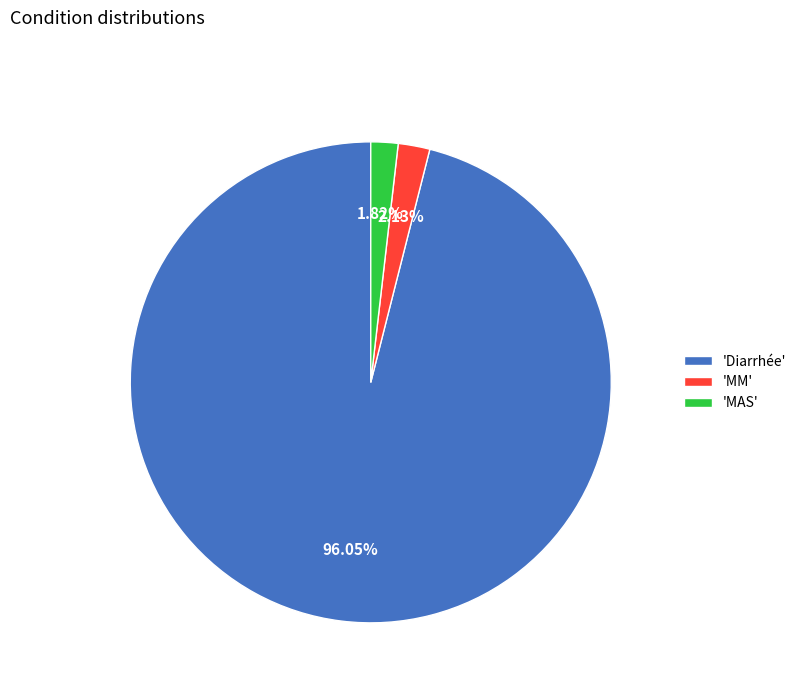

How many segments does this pie chart have?

3